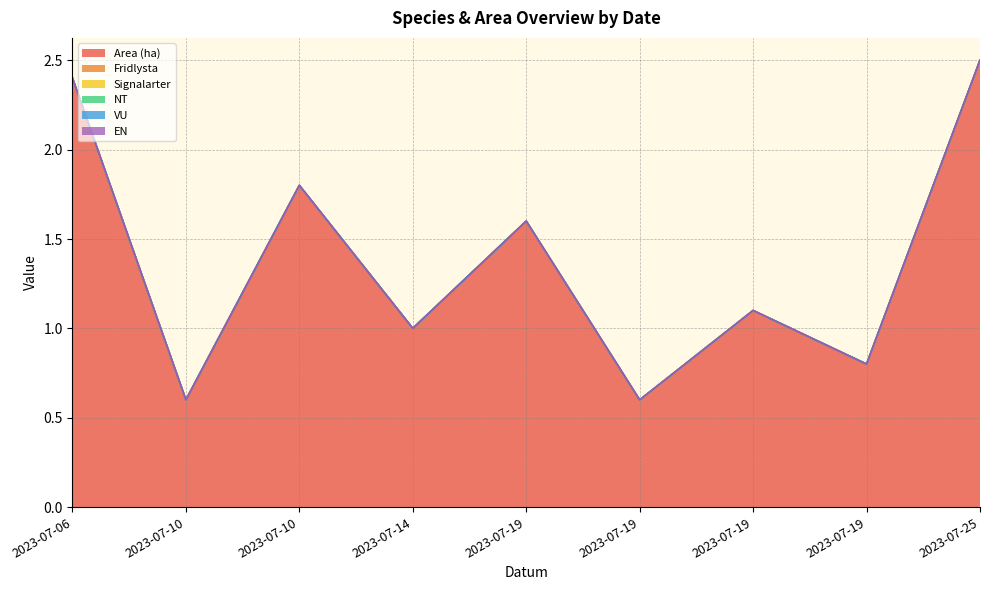

True or false: Fridlysta and EN cross at least once.

False